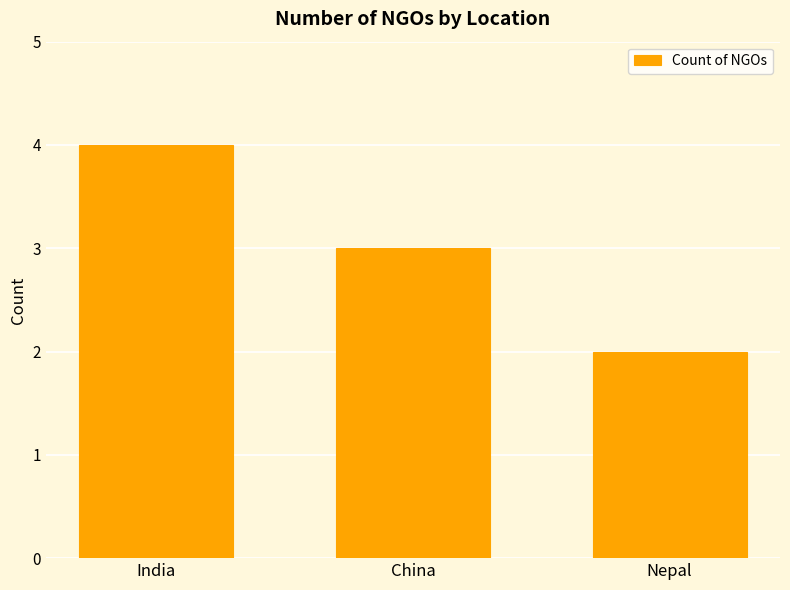

Count the number of categories in the chart.

3